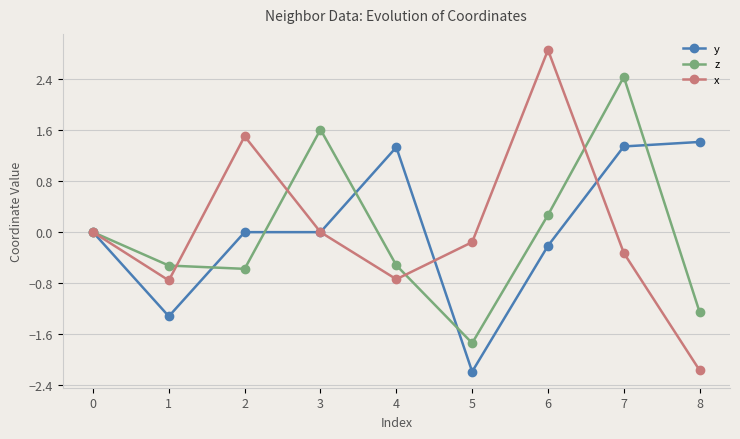

How many interior local peaks does the z series have?

2